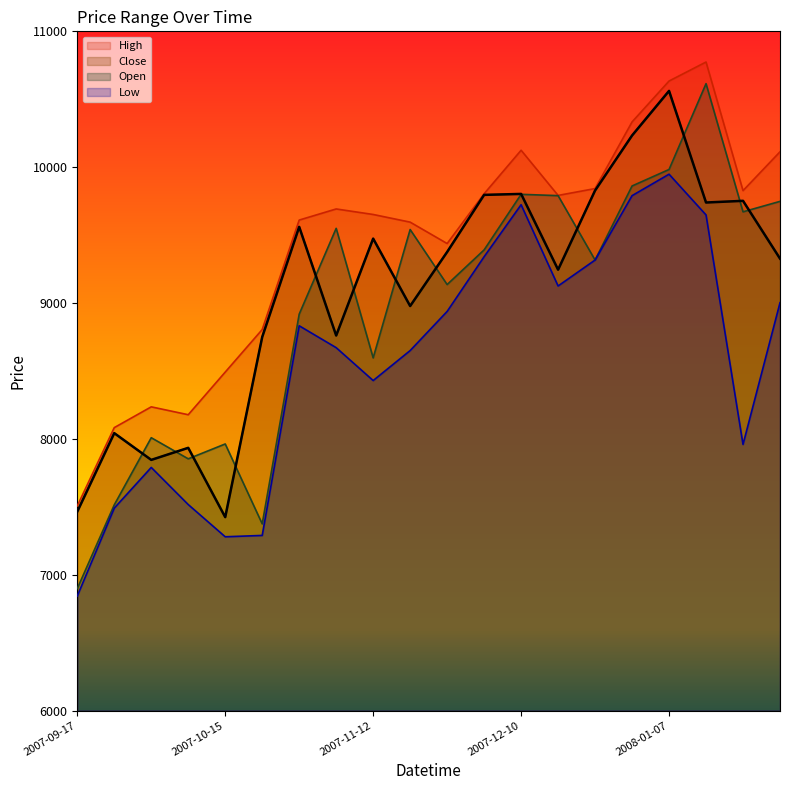

Reading left to right, list all the values displayed in this chart.

High: 2007-09-17=7506.4	2007-09-24=8082.9	2007-10-01=8235.8	2007-10-08=8177.8	2007-10-15=8491.6	2007-10-22=8804.9	2007-10-29=9610.7	2007-11-05=9692.5	2007-11-12=9651.9	2007-11-19=9595.5	2007-11-26=9438.0	2007-12-03=9804.5	2007-12-10=10124.8	2007-12-17=9792.1	2007-12-24=9842.6	2007-12-31=10333.3	2008-01-07=10634.2	2008-01-14=10774.1	2008-01-21=9827.3	2008-01-28=10113.4
Close: 2007-09-17=7464.5	2007-09-24=8042.2	2007-10-01=7845.2	2007-10-08=7934.0	2007-10-15=7423.8	2007-10-22=8749.9	2007-10-29=9560.7	2007-11-05=8760.8	2007-11-12=9474.1	2007-11-19=8977.9	2007-11-26=9375.8	2007-12-03=9796.1	2007-12-10=9803.1	2007-12-17=9245.5	2007-12-24=9828.4	2007-12-31=10233.2	2008-01-07=10561.5	2008-01-14=9739.9	2008-01-21=9752.2	2008-01-28=9327.0
Open: 2007-09-17=6898.0	2007-09-24=7514.4	2007-10-01=8008.6	2007-10-08=7853.1	2007-10-15=7962.6	2007-10-22=7374.4	2007-10-29=8918.0	2007-11-05=9549.8	2007-11-12=8596.1	2007-11-19=9541.1	2007-11-26=9136.0	2007-12-03=9391.2	2007-12-10=9800.2	2007-12-17=9790.5	2007-12-24=9316.5	2007-12-31=9861.7	2008-01-07=9983.1	2008-01-14=10614.9	2008-01-21=9671.4	2008-01-28=9748.4
Low: 2007-09-17=6843.0	2007-09-24=7490.2	2007-10-01=7789.7	2007-10-08=7516.4	2007-10-15=7279.3	2007-10-22=7289.2	2007-10-29=8832.5	2007-11-05=8671.4	2007-11-12=8429.4	2007-11-19=8650.0	2007-11-26=8938.1	2007-12-03=9341.0	2007-12-10=9723.6	2007-12-17=9125.5	2007-12-24=9316.5	2007-12-31=9790.4	2008-01-07=9948.4	2008-01-14=9648.5	2008-01-21=7958.9	2008-01-28=9002.2